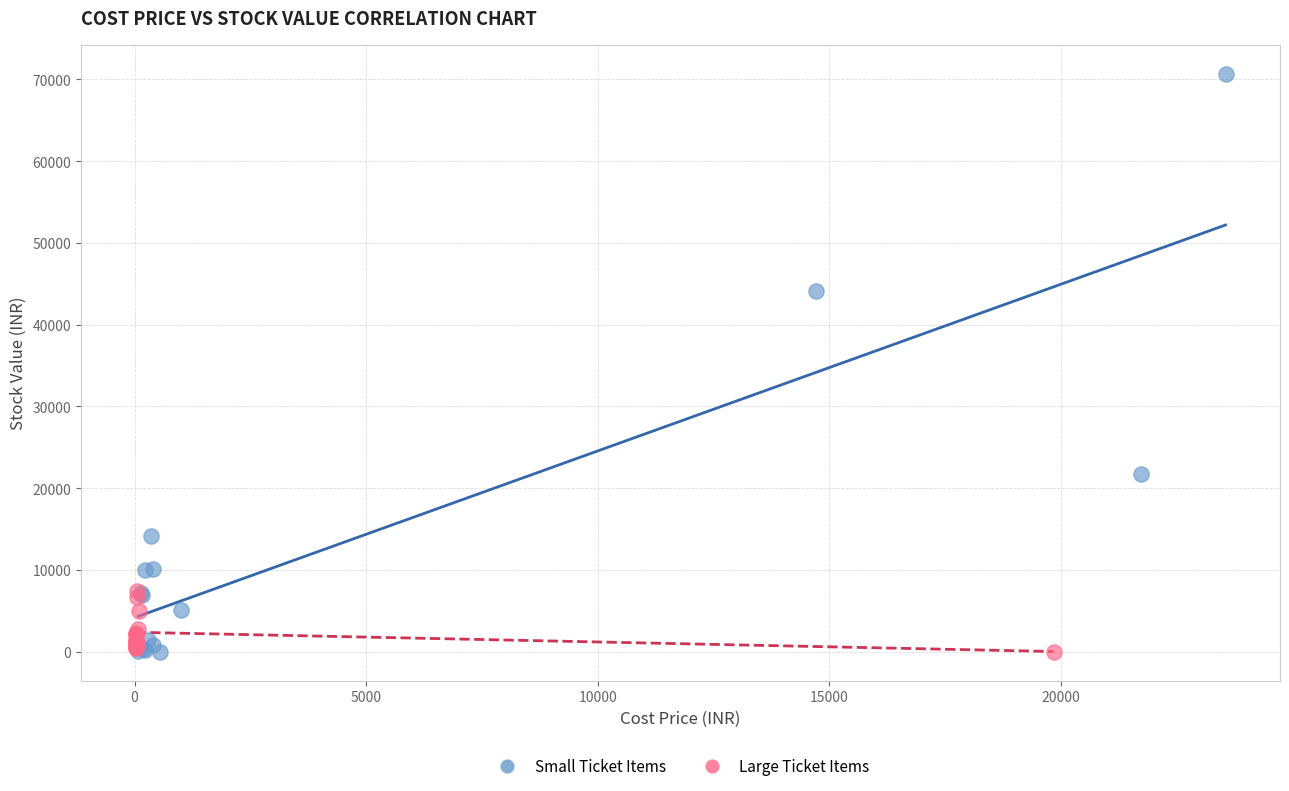

What are all the series names shown in the legend?

Small Ticket Items, Large Ticket Items